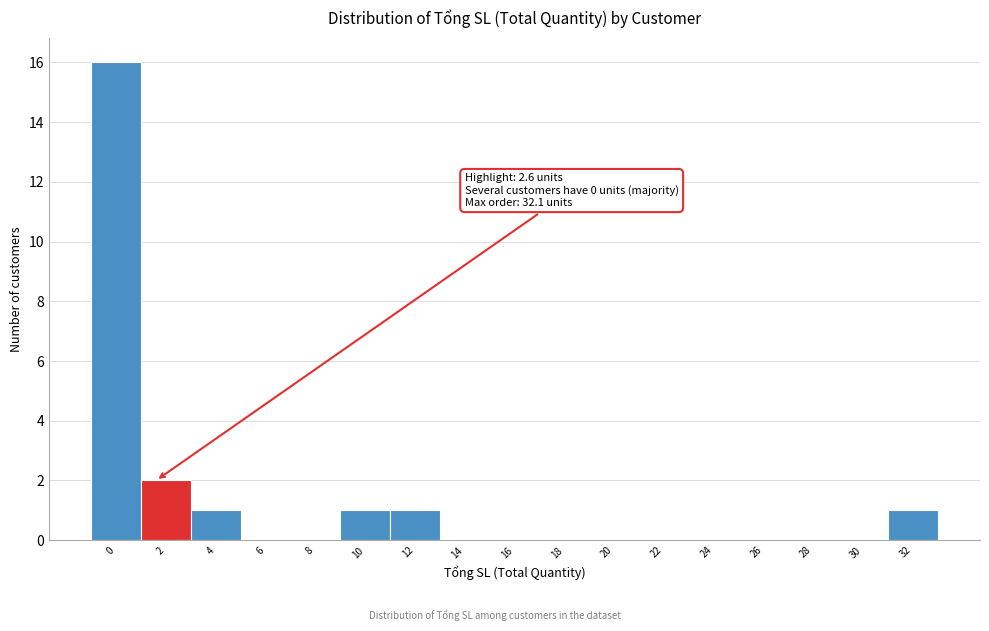

Reading left to right, what are all the values shown in this chart?

0=16	2=2	4=1	6=0	8=0	10=1	12=1	14=0	16=0	18=0	20=0	22=0	24=0	26=0	28=0	30=0	32=1